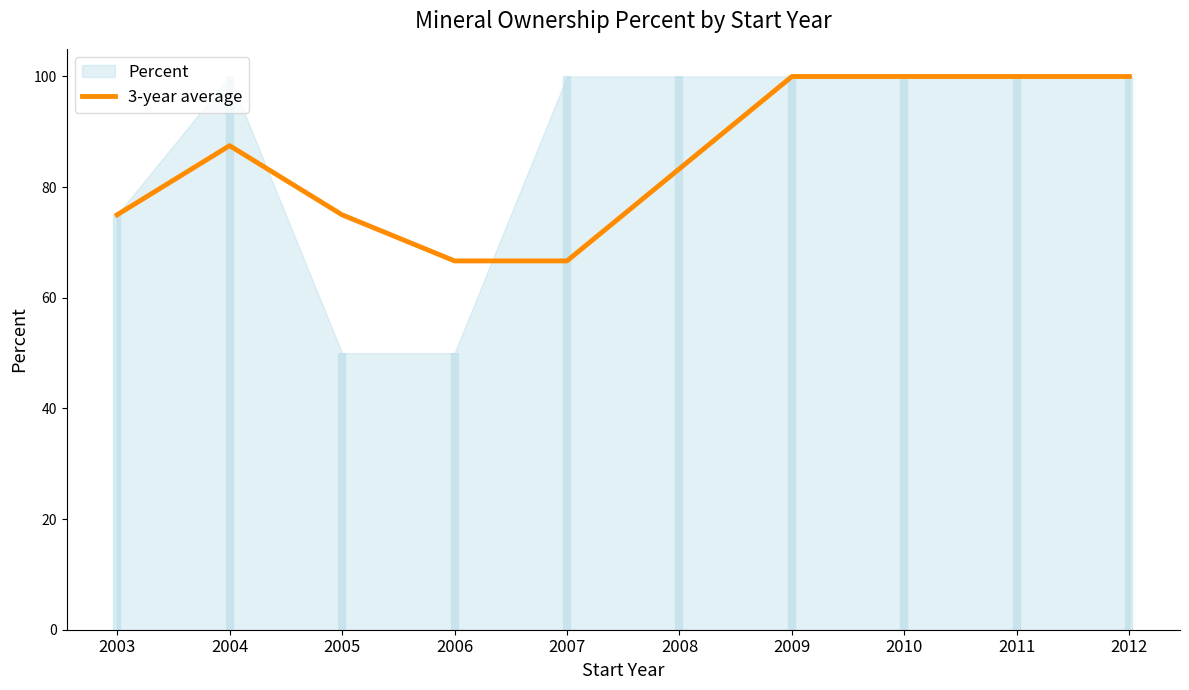

What is the sum of all values?

854.2